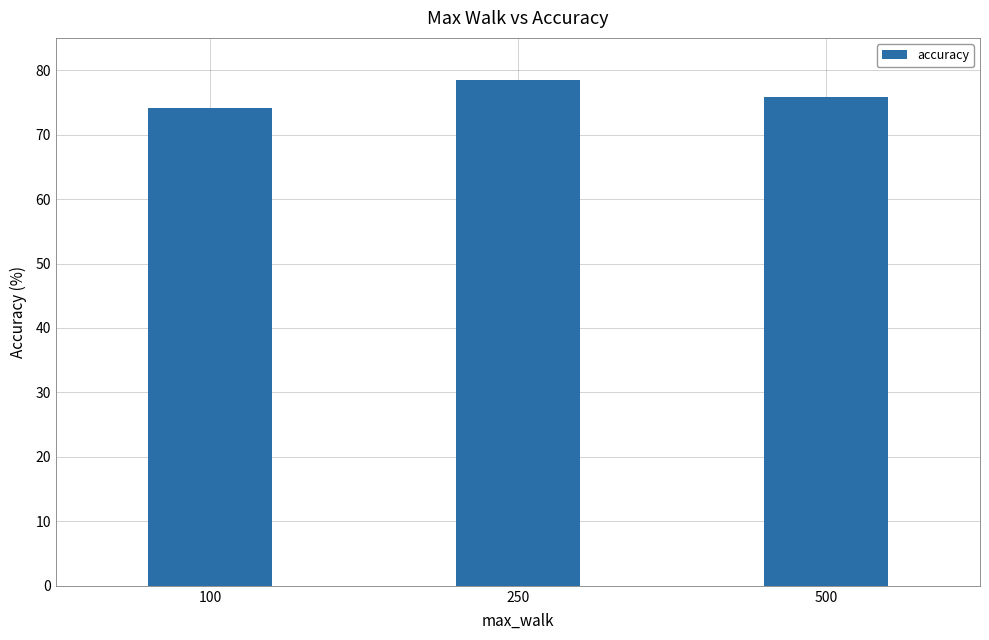

How many data points does each series have?

3